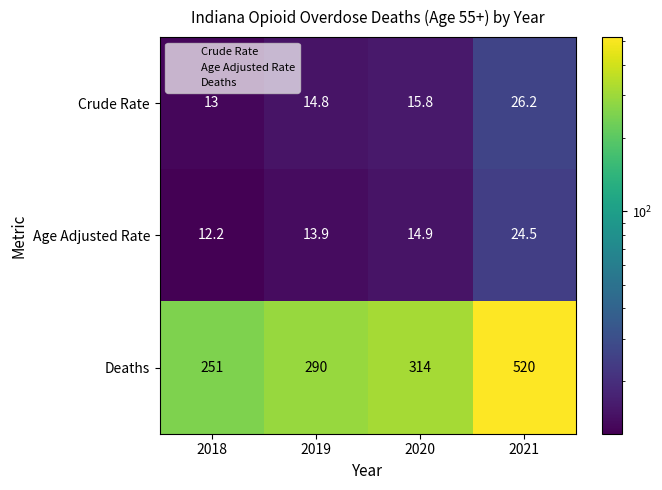

At how many categories does at least one series exceed 497?

1